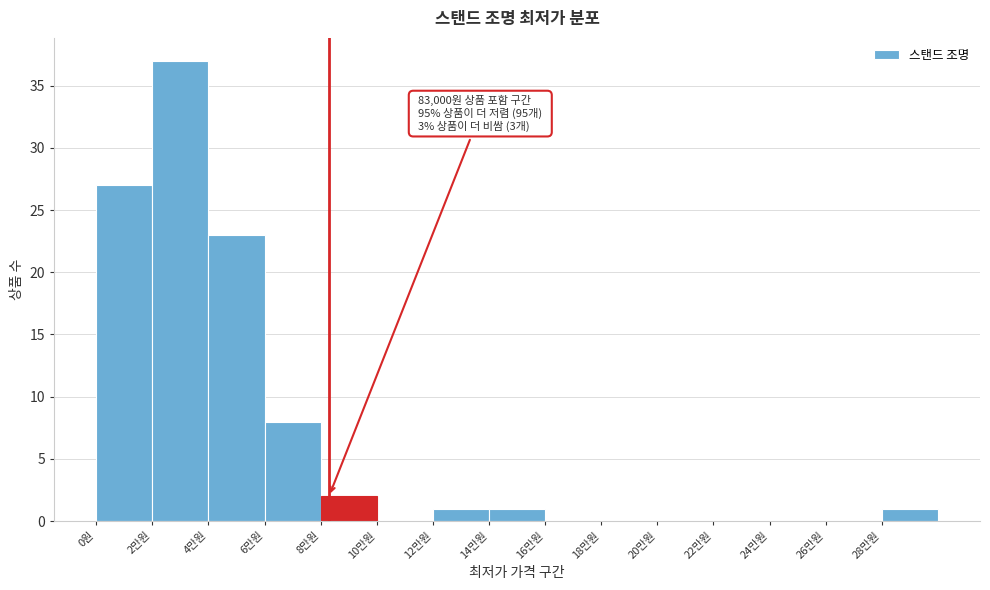

Reading left to right, extract all data points from this chart.

0원=27	2만원=37	4만원=23	6만원=8	8만원=2	10만원=0	12만원=1	14만원=1	16만원=0	18만원=0	20만원=0	22만원=0	24만원=0	26만원=0	28만원=1